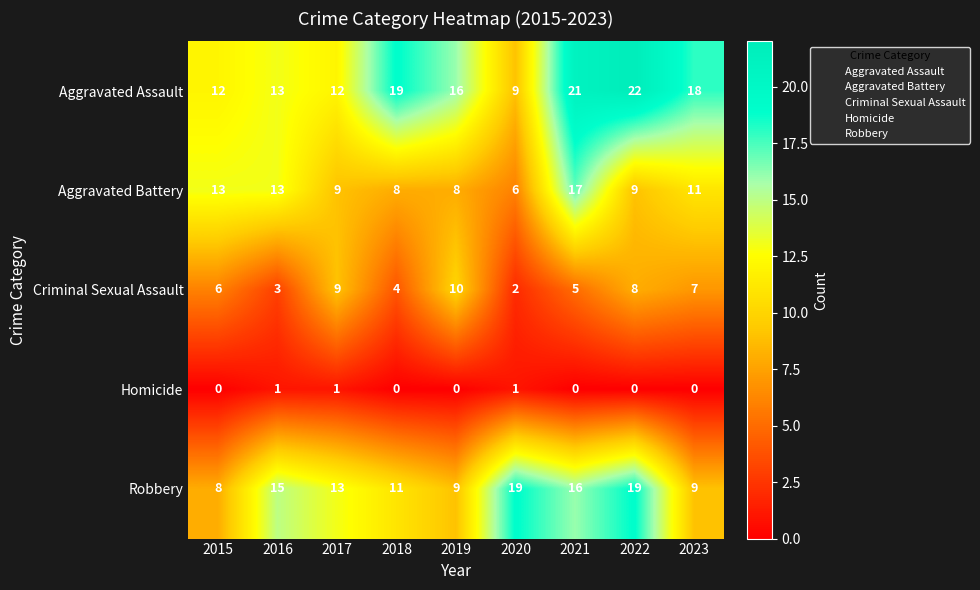

How many values in the Aggravated Battery series are below 9?

3